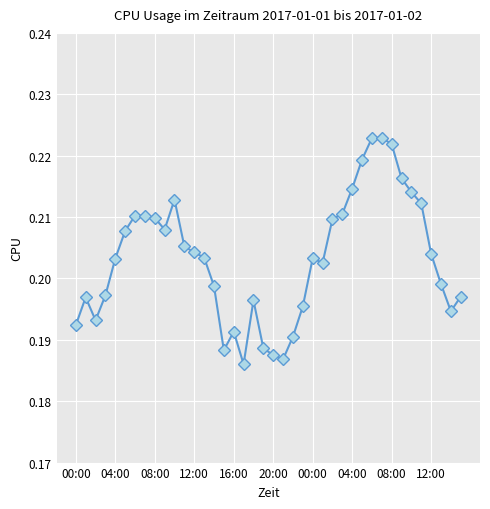

How many values are between 0 and 1?

40